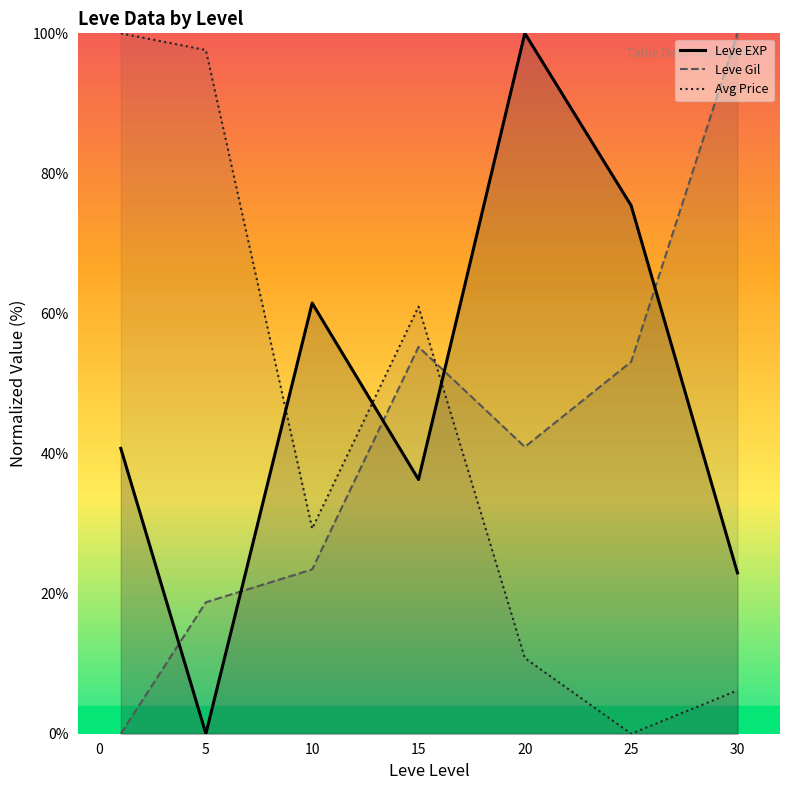

What is the value of the Avg Price point at the 7th from the left?

6.2